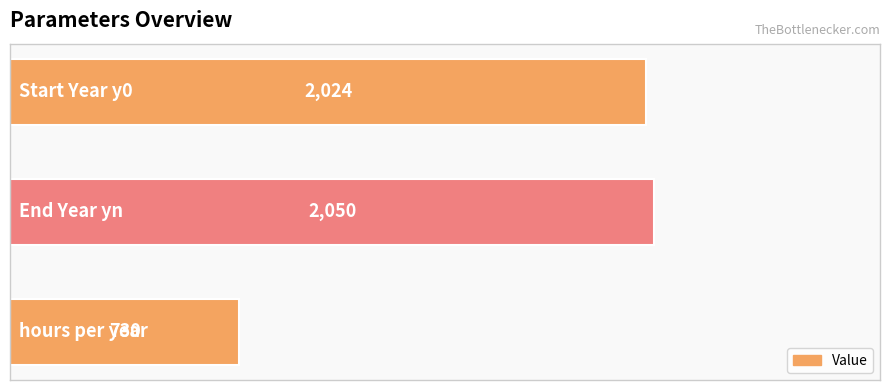

What is the average value?

1601